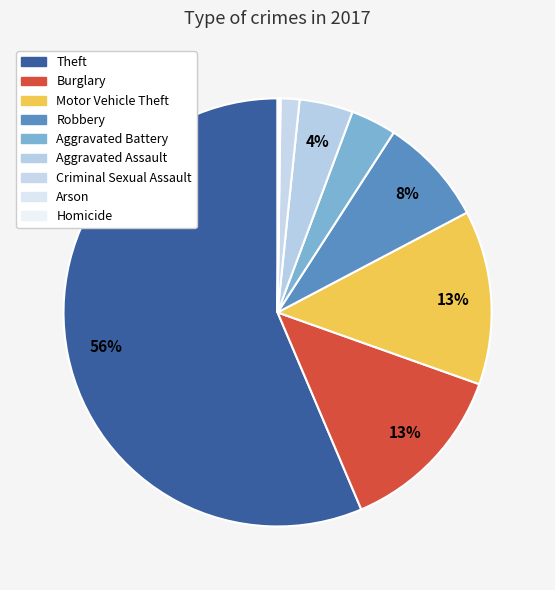

True or false: Theft accounts for 70% of the total.

False